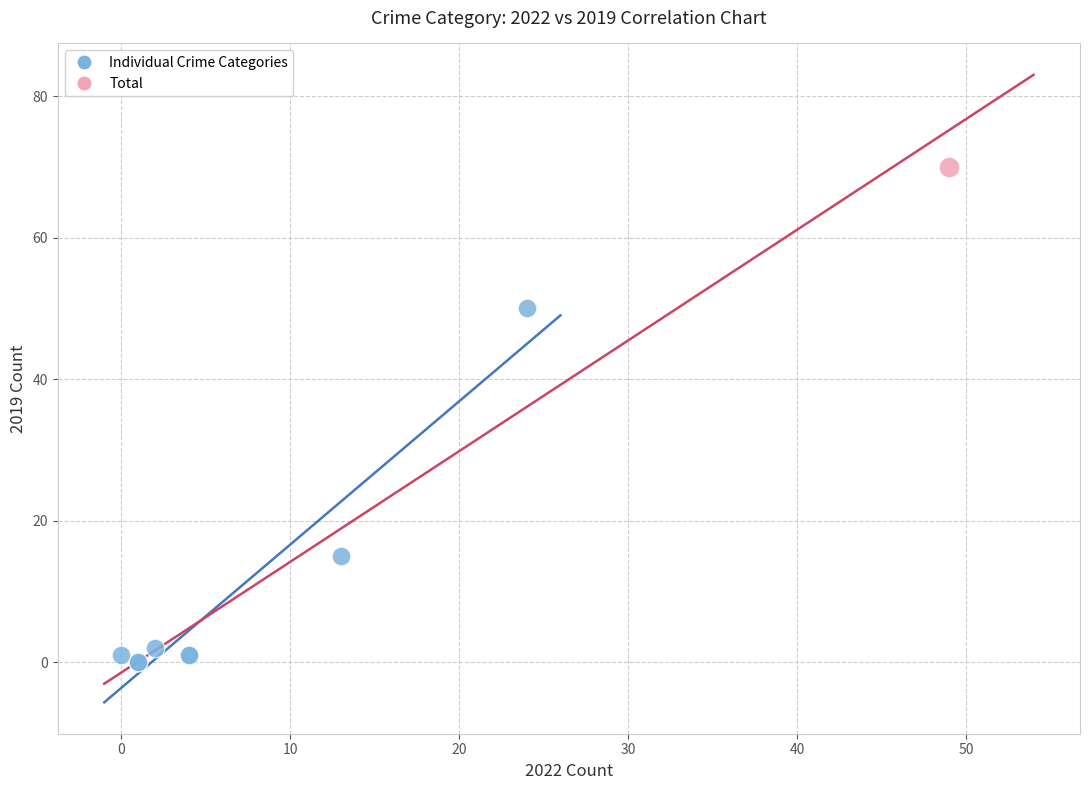

What are all the series names shown in the legend?

Individual Crime Categories, Total